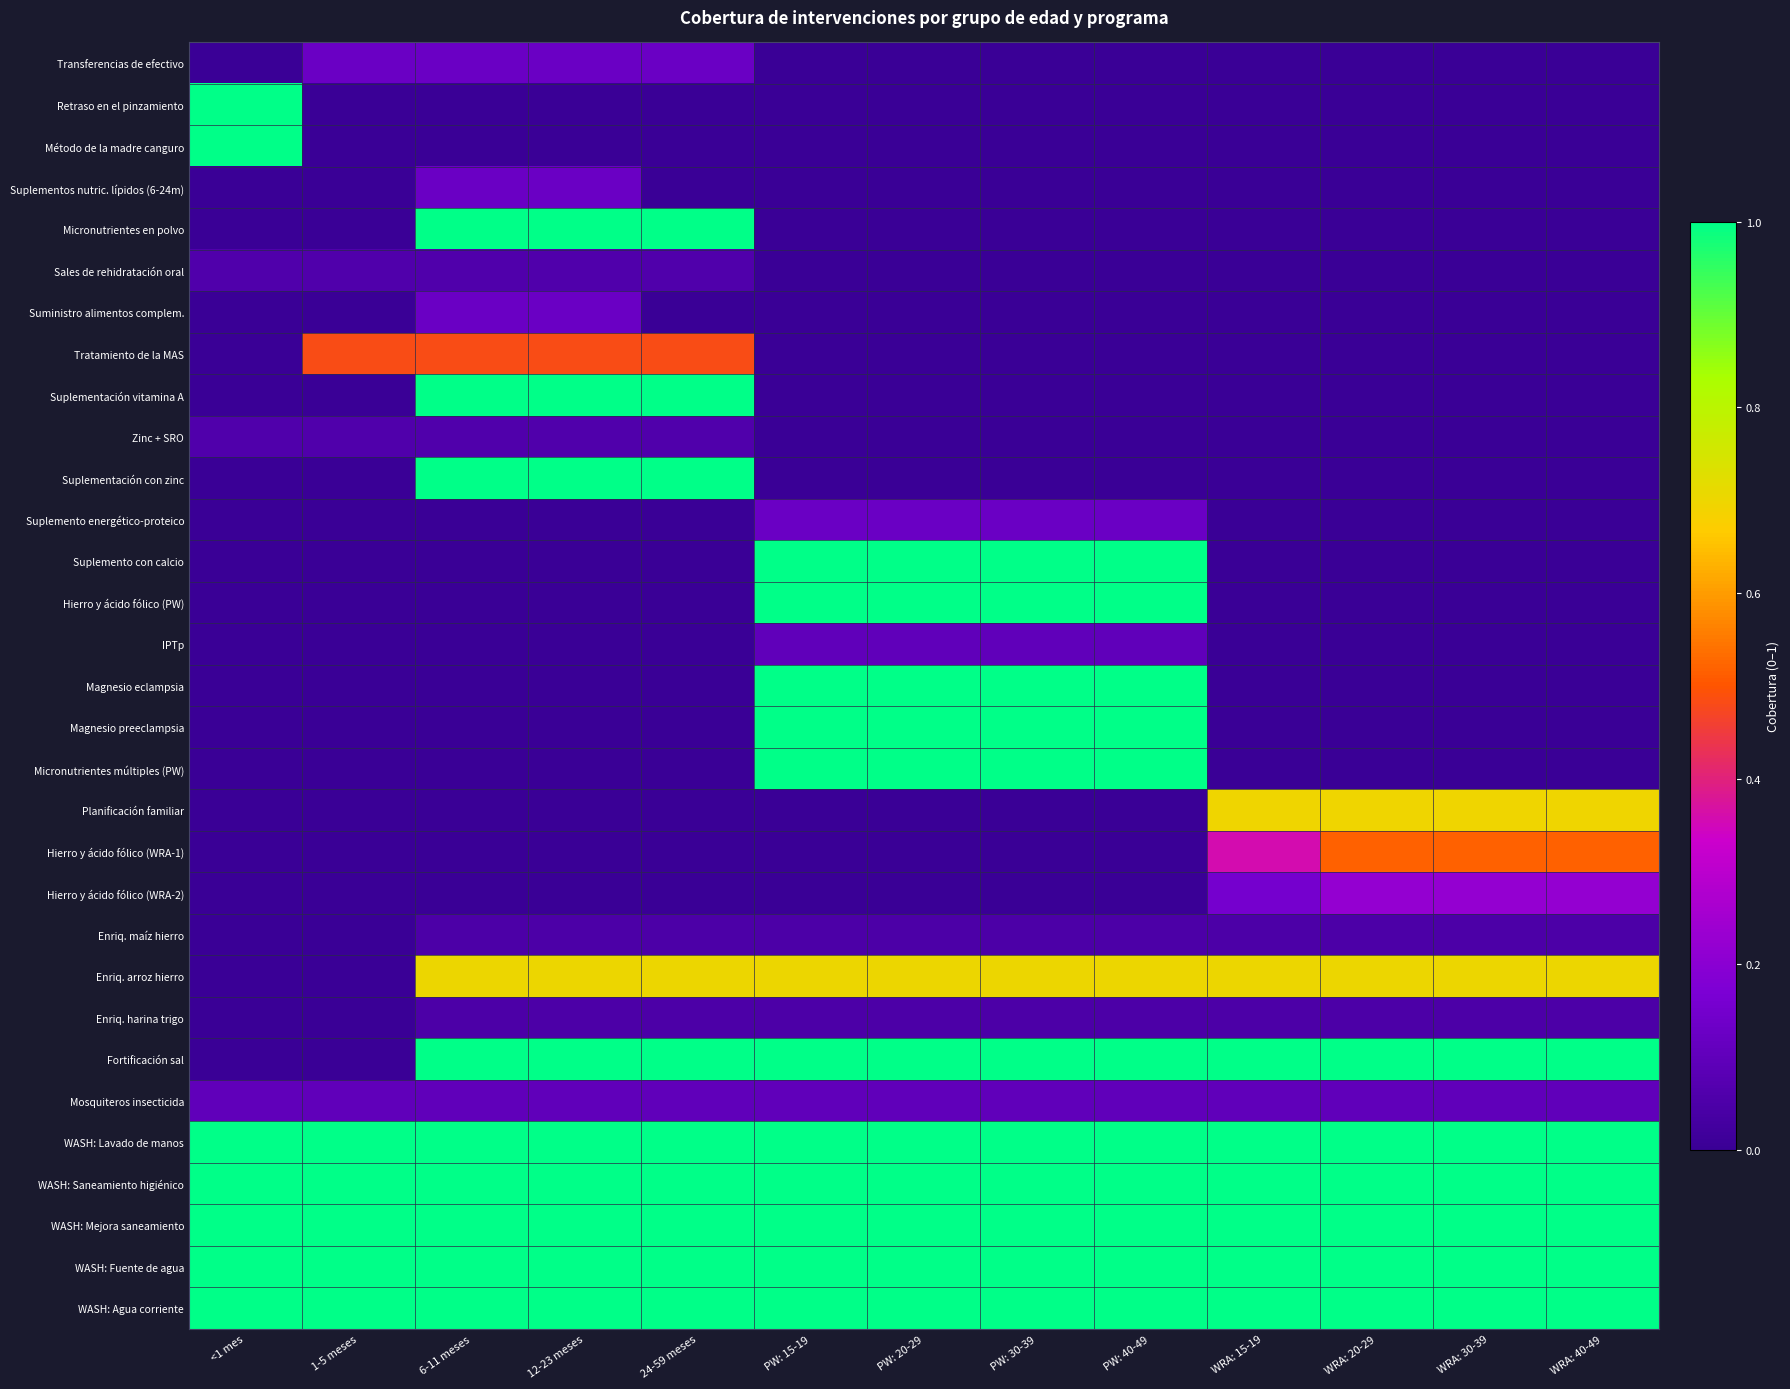

Rank the series at <1 mes from highest to lowest value.

Retraso en el pinzamiento, Método de la madre canguro, WASH: Lavado de manos, WASH: Saneamiento higiénico, WASH: Mejora saneamiento, WASH: Fuente de agua, WASH: Agua corriente, Mosquiteros insecticida, Sales de rehidratación oral, Zinc + SRO, Transferencias de efectivo, Suplementos nutric. lípidos (6-24m), Micronutrientes en polvo, Suministro alimentos complem., Tratamiento de la MAS, Suplementación vitamina A, Suplementación con zinc, Suplemento energético-proteico, Suplemento con calcio, Hierro y ácido fólico (PW), IPTp, Magnesio eclampsia, Magnesio preeclampsia, Micronutrientes múltiples (PW), Planificación familiar, Hierro y ácido fólico (WRA-1), Hierro y ácido fólico (WRA-2), Enriq. maíz hierro, Enriq. arroz hierro, Enriq. harina trigo, Fortificación sal